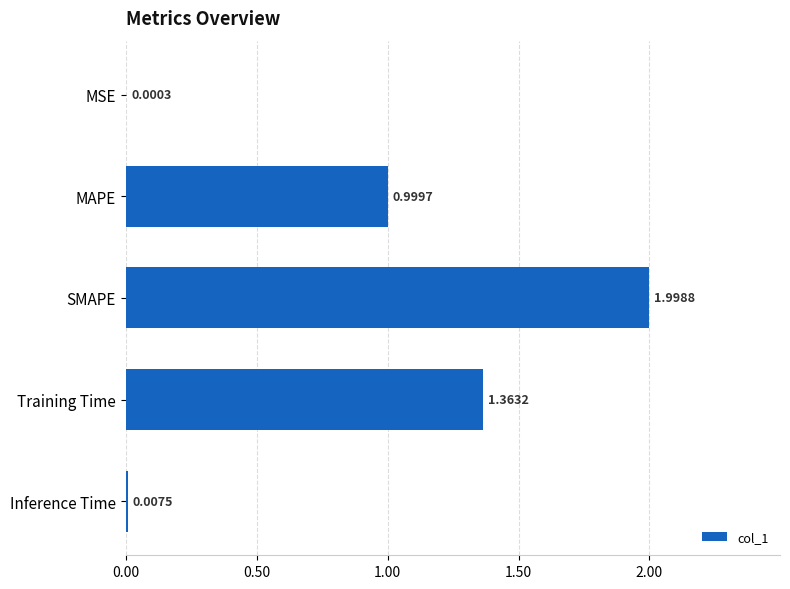

Approximately how many times larger is the value at Training Time compared to SMAPE?

0.7